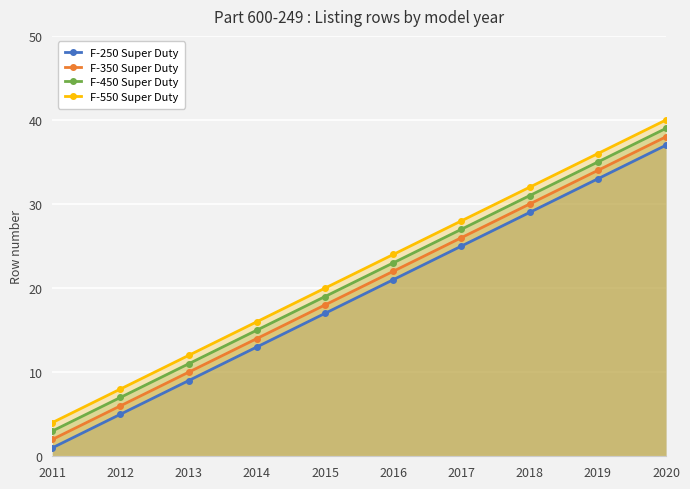

What is the total value across all series at 2014?

58